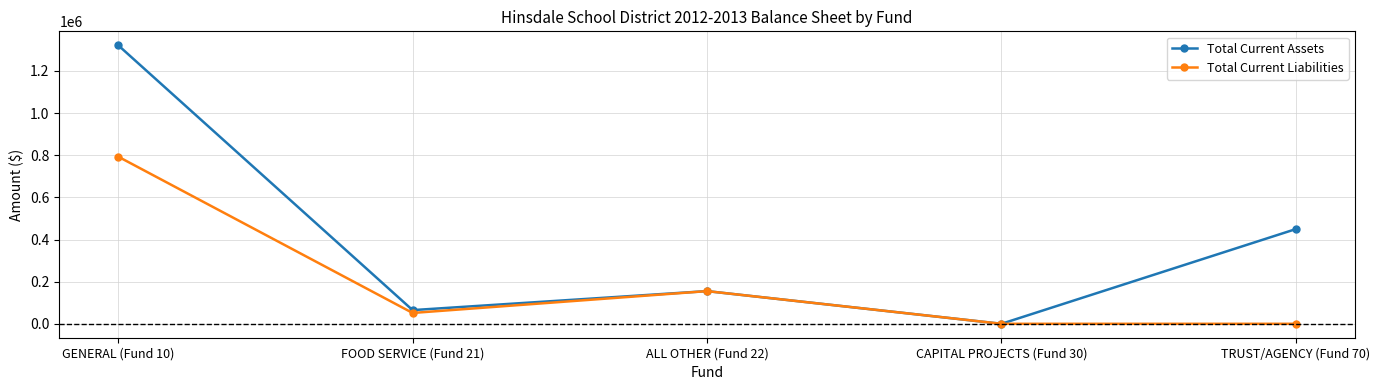

Which series has the widest spread of values?

Total Current Assets